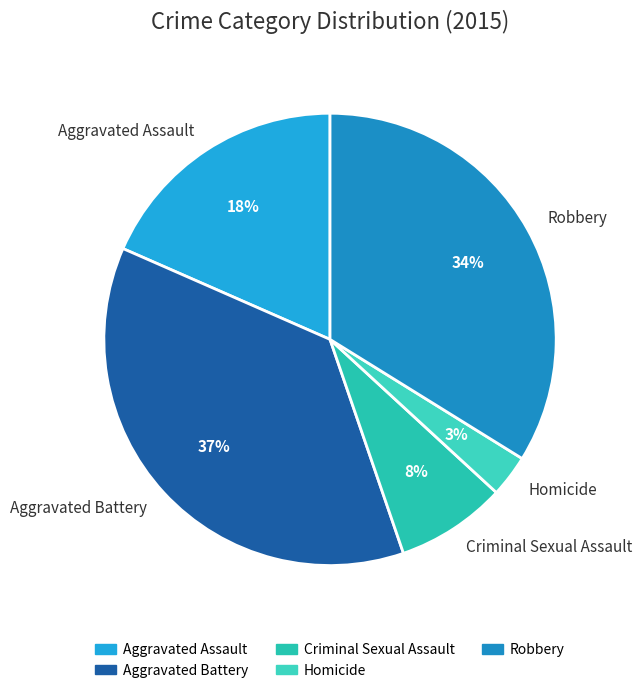

What is the smallest slice in the pie chart?

Homicide